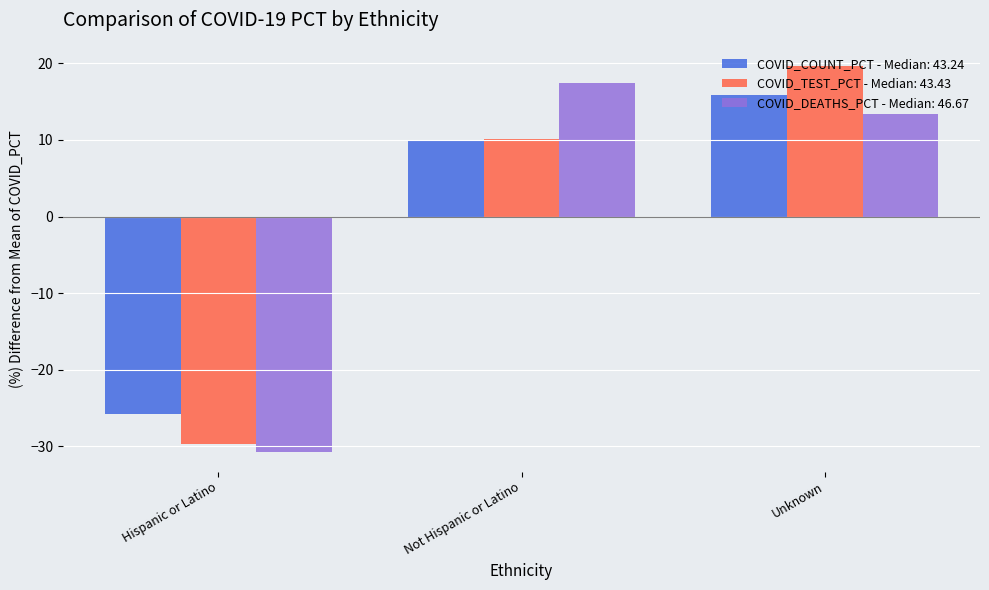

Which series has the widest spread of values?

COVID_TEST_PCT - Median: 43.43